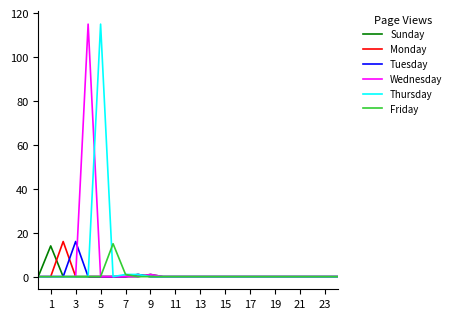

Does the chart display data point markers on the line(s)?

No